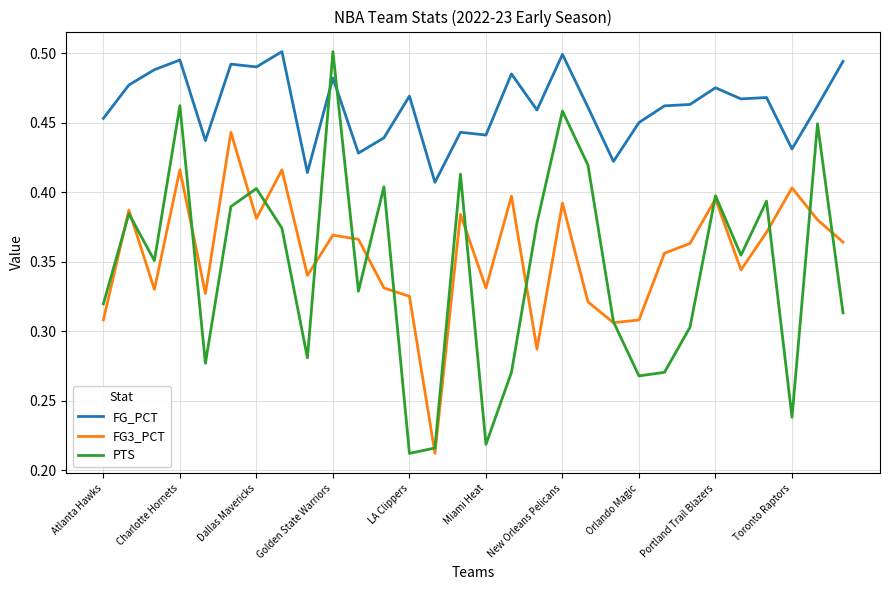

How many FG3_PCT values are between 0 and 1?

30